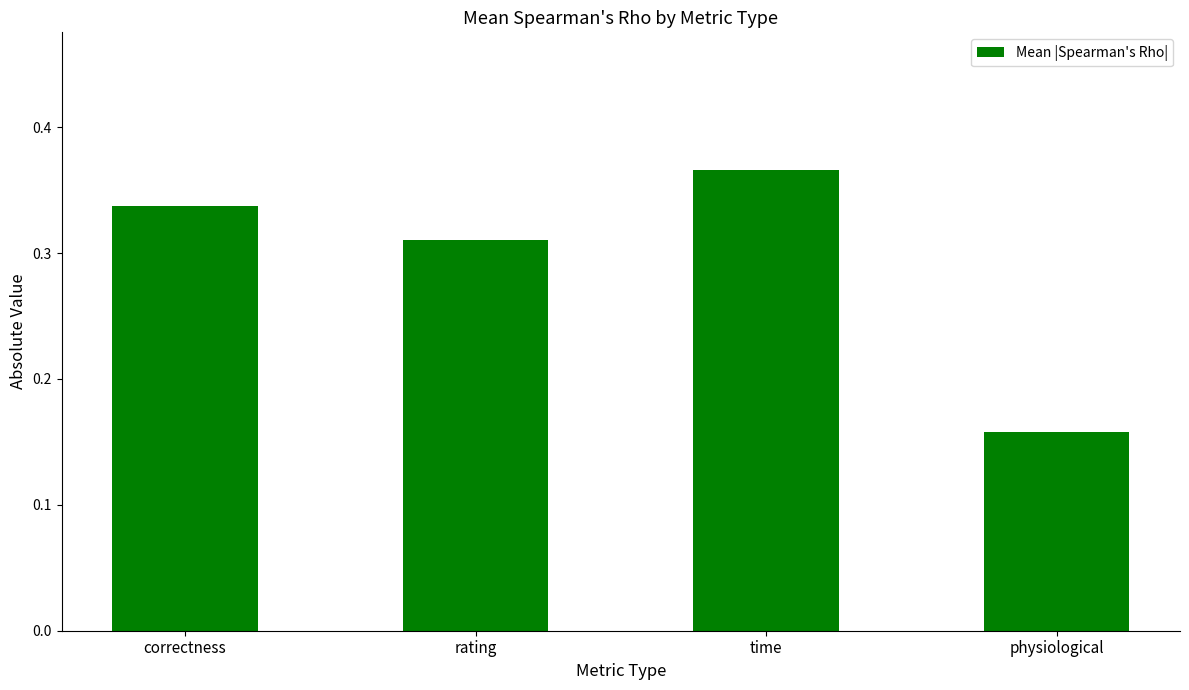

What is the sum of the values at time and rating?

0.7